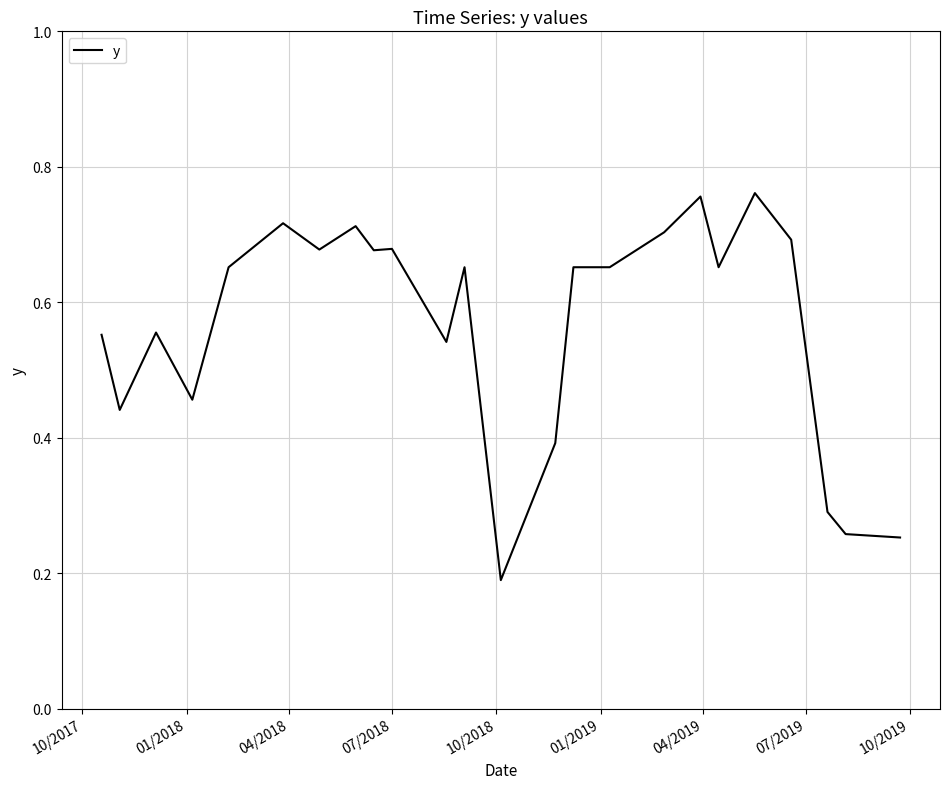

Reading left to right, transcribe all the data shown in this chart.

0.6	0.4	0.6	0.5	0.7	0.7	0.7	0.7	0.7	0.7	0.5	0.7	0.2	0.4	0.7	0.7	0.7	0.8	0.7	0.8	0.7	0.3	0.3	0.3